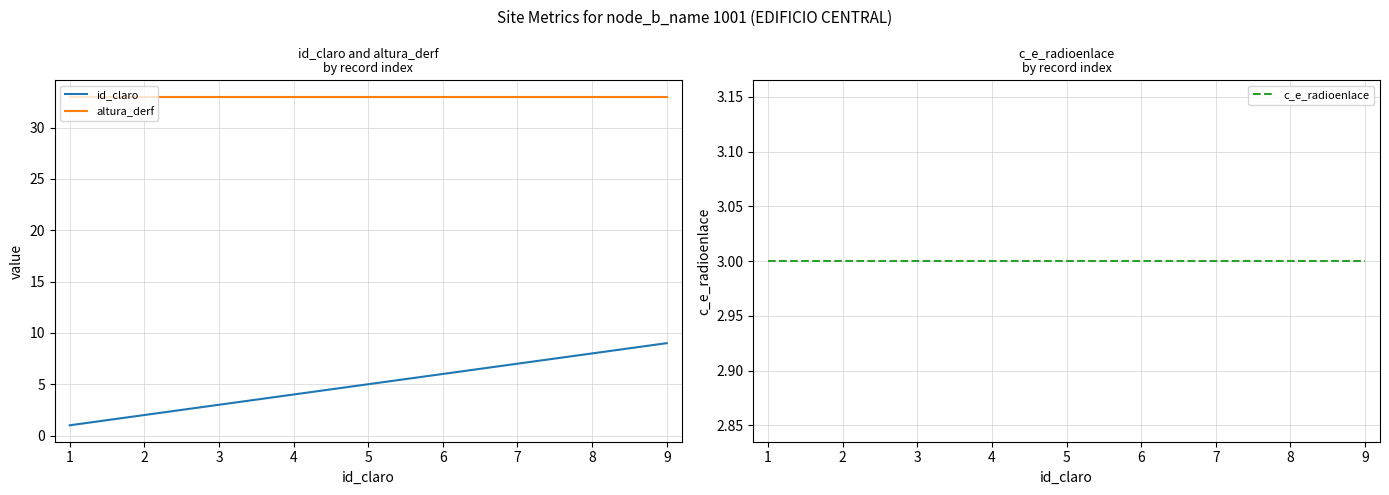

Which series has the widest spread of values?

id_claro